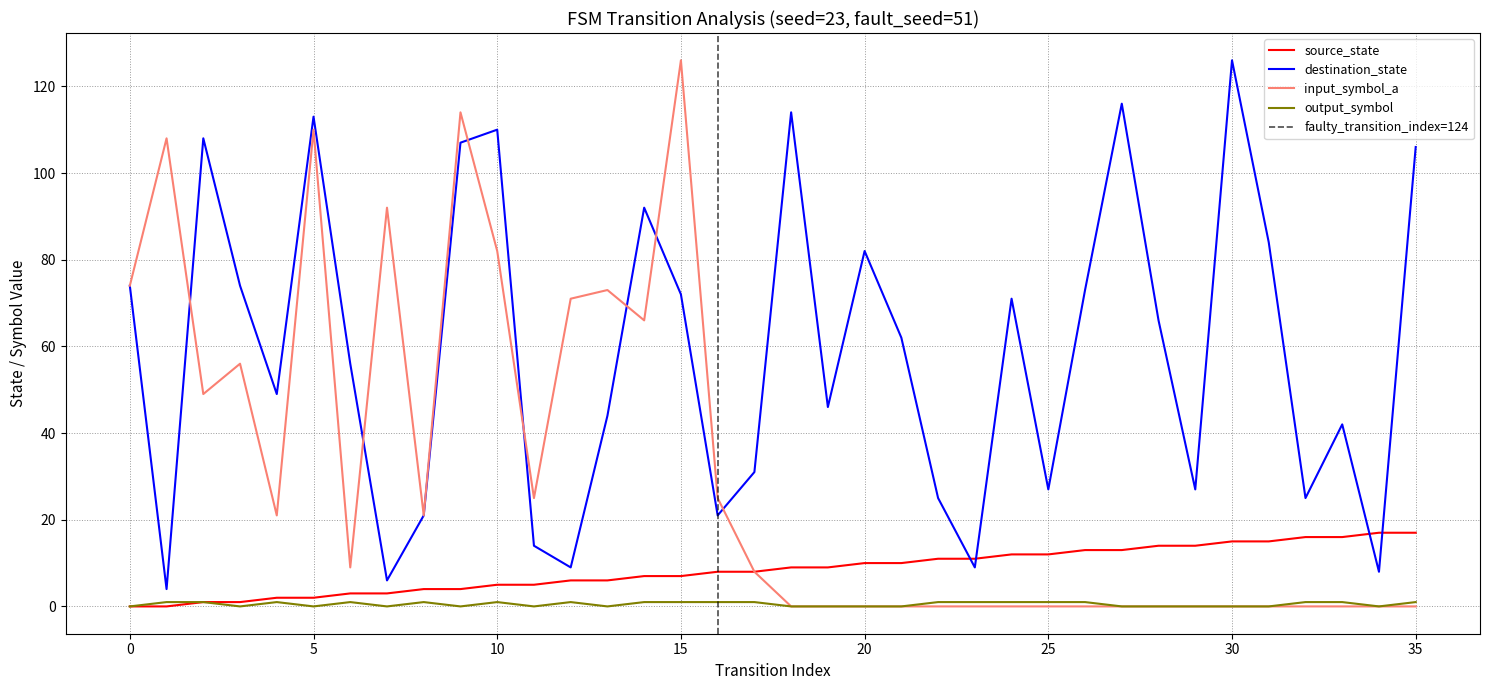

Which series has the largest range (max minus min)?

input_symbol_a